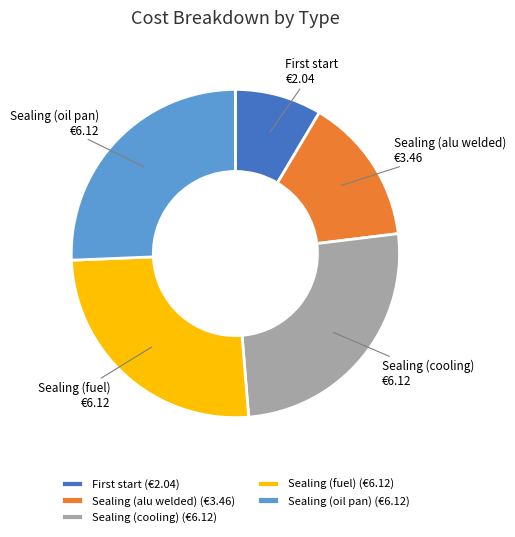

How many slices are in this pie chart?

5